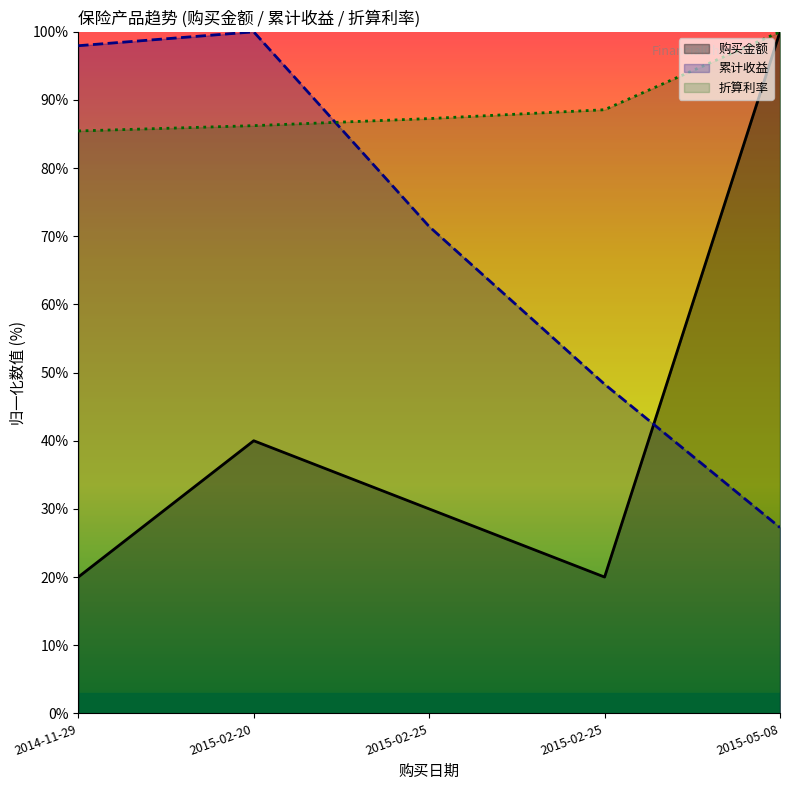

What is the label of the 5th point from the left?

2015-05-08